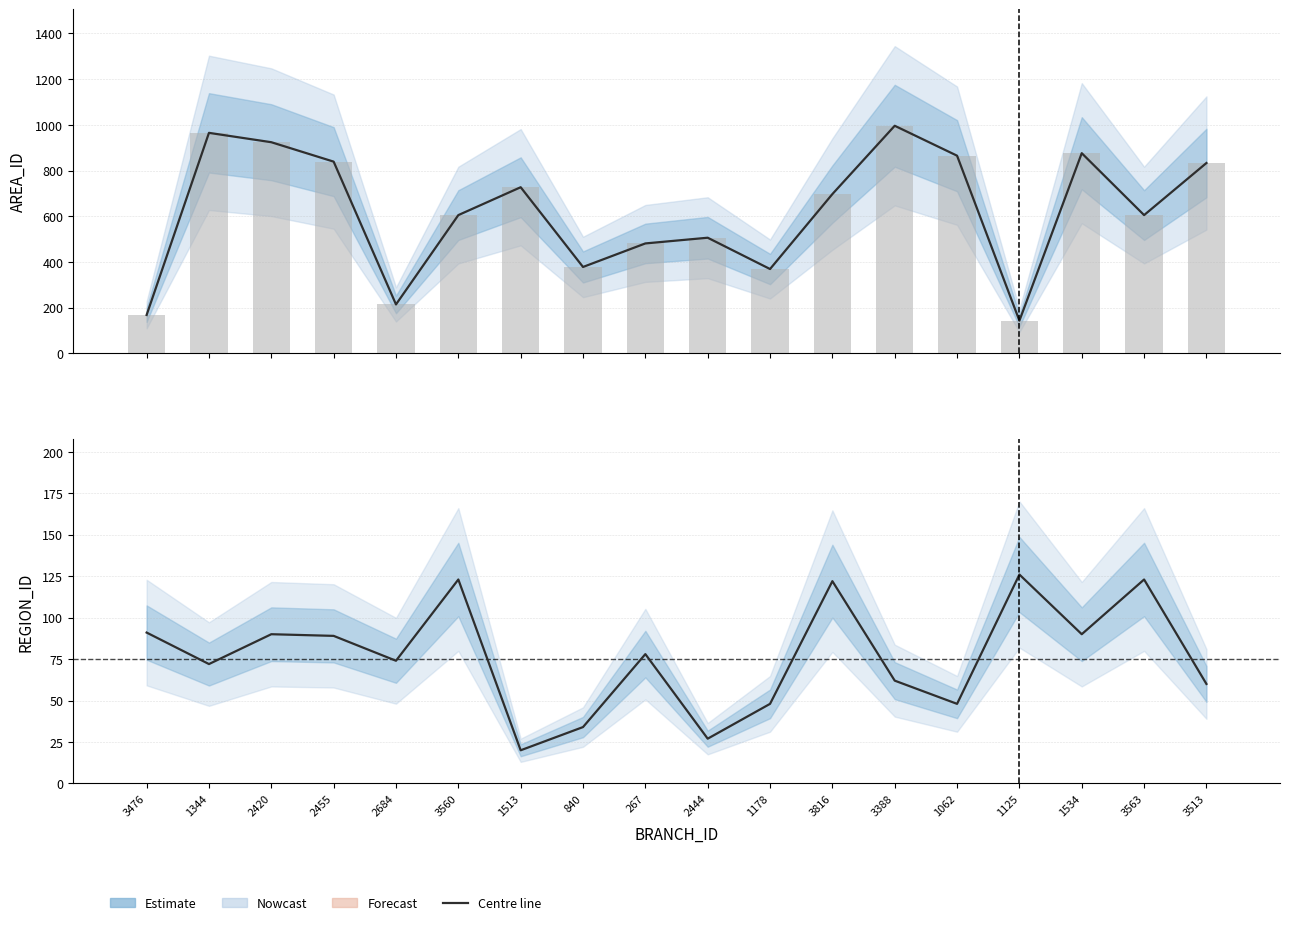

At how many categories does at least one series exceed 533?

11